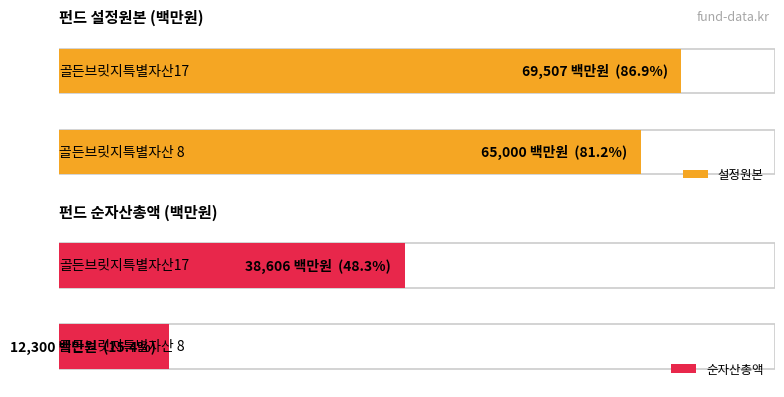

Reading left to right, list all the values displayed in this chart.

설정원본: 골든브릿지특별자산 8=65000	골든브릿지특별자산17=69507
순자산총액: 골든브릿지특별자산 8=12300	골든브릿지특별자산17=38606